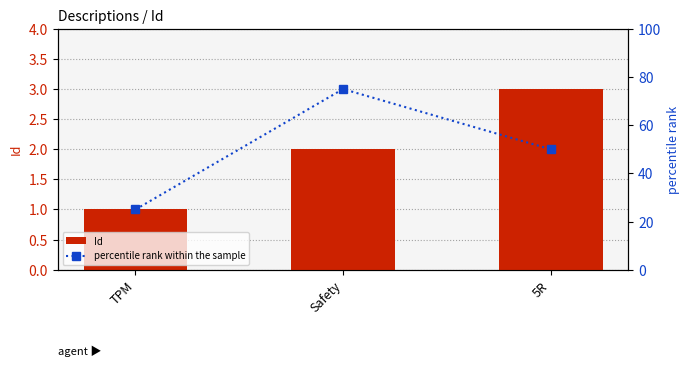

What is the sum of the percentile rank within the sample values at Safety and TPM?

100